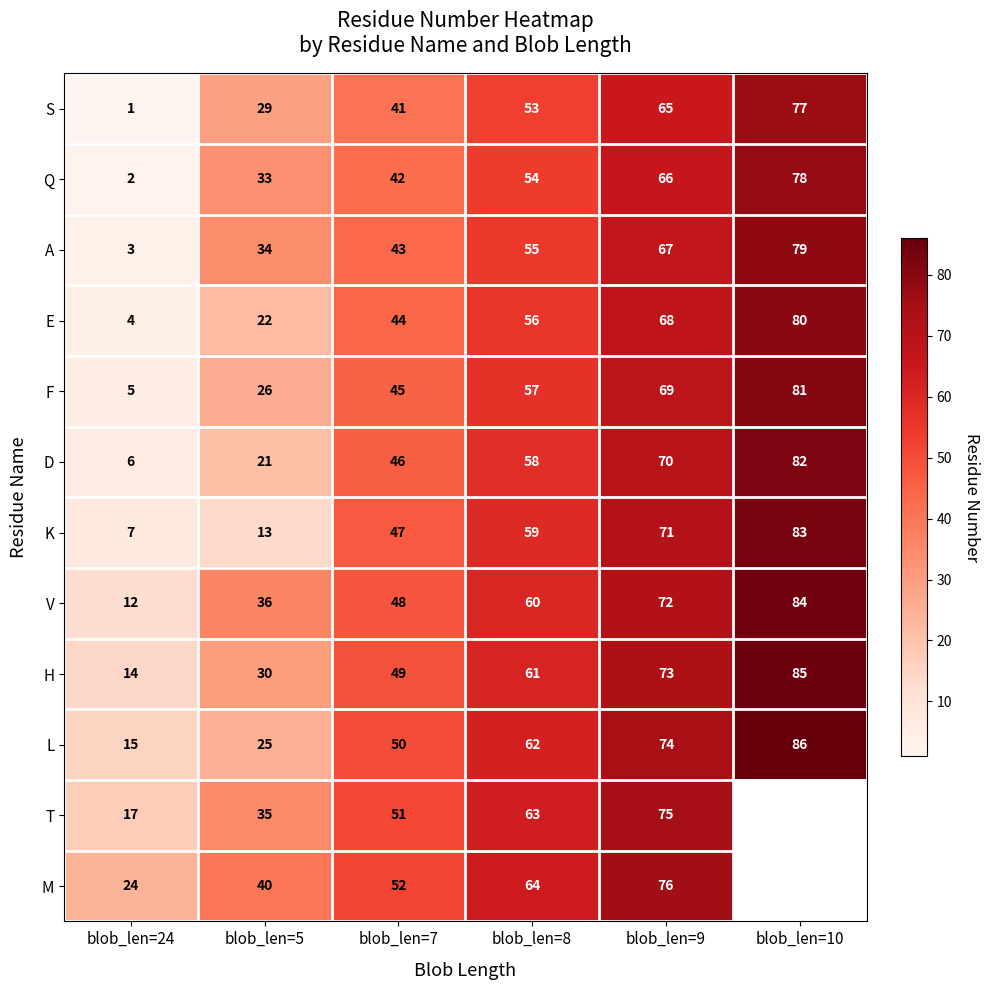

Which category has the highest value in the K series?

blob_len=10